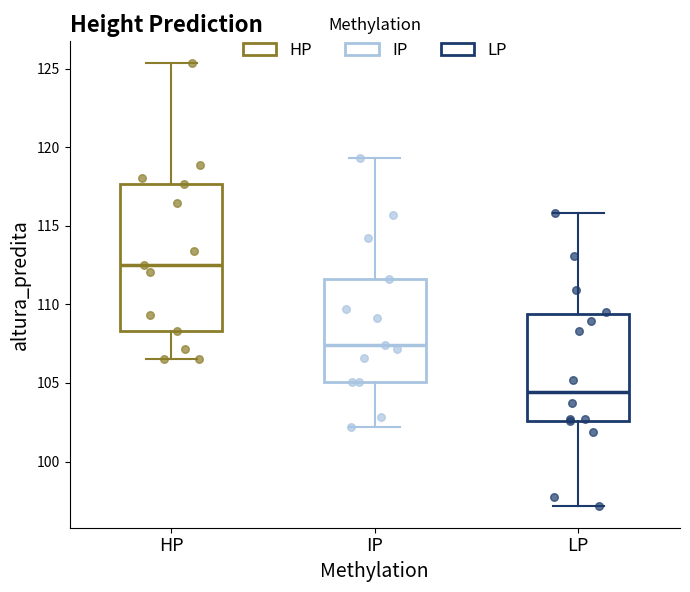

Where is the lower edge of the box for IP on the y-axis? The values are not printed on the chart, so give them approximately, as read against the axis.

105.0